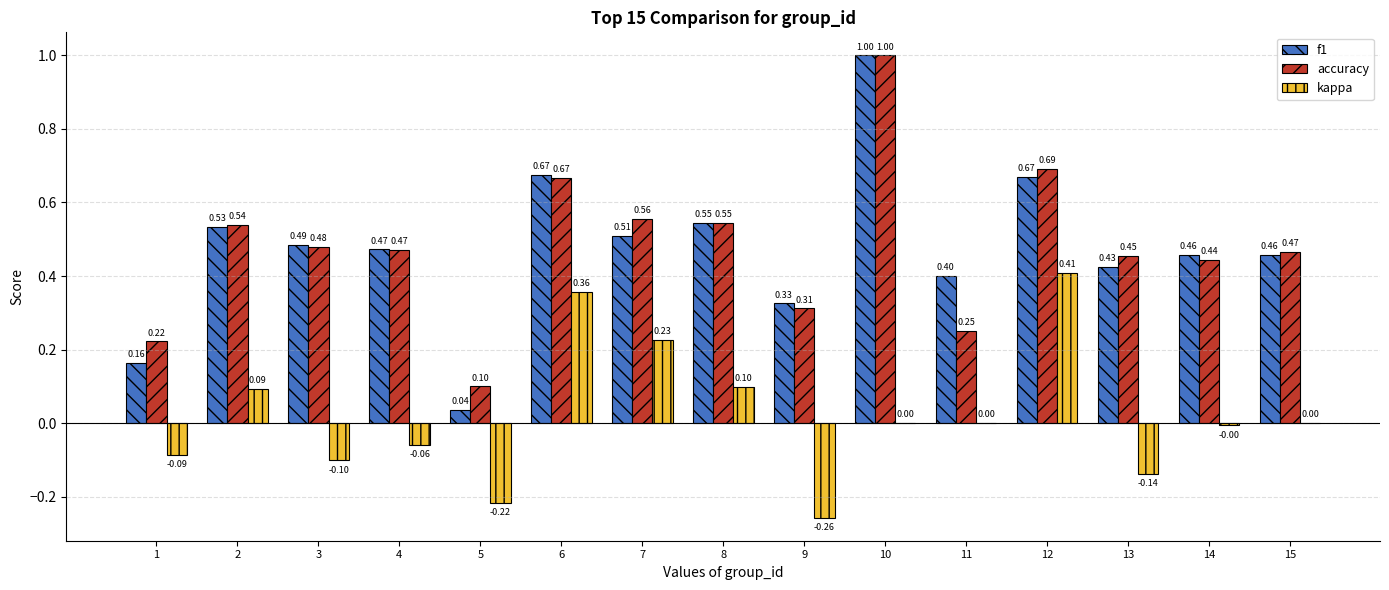

Which series has the largest total across all categories?

accuracy